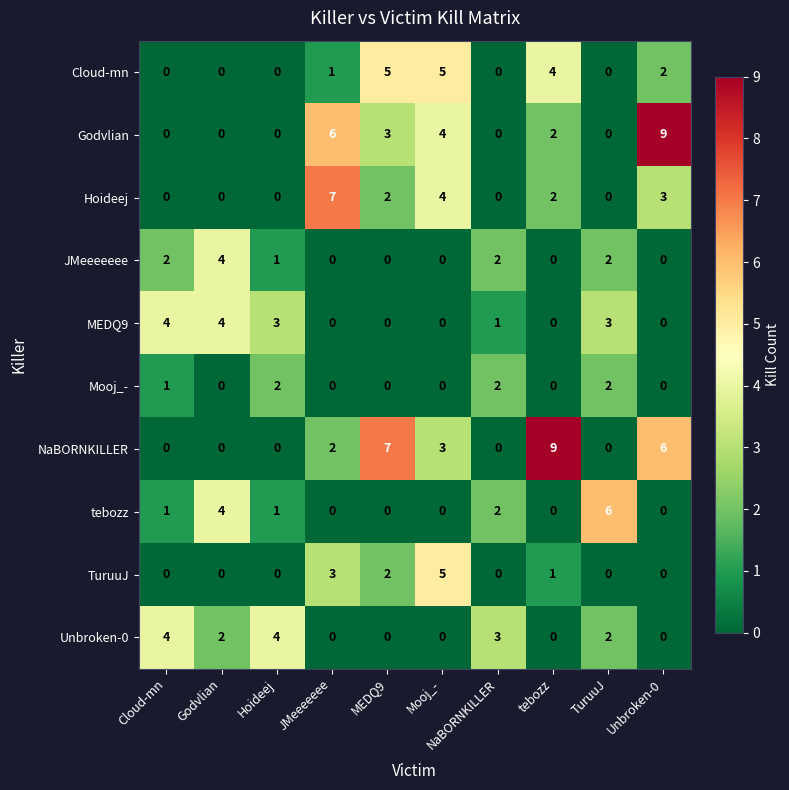

What is the difference between the maximum and minimum values in the TuruuJ series?

5